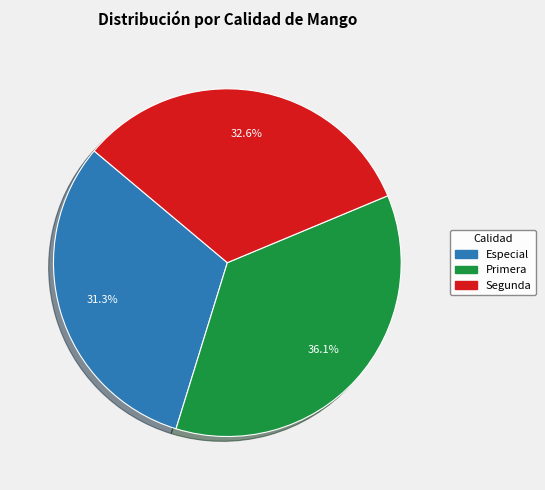

To the nearest percent, what portion does Especial represent?

31%